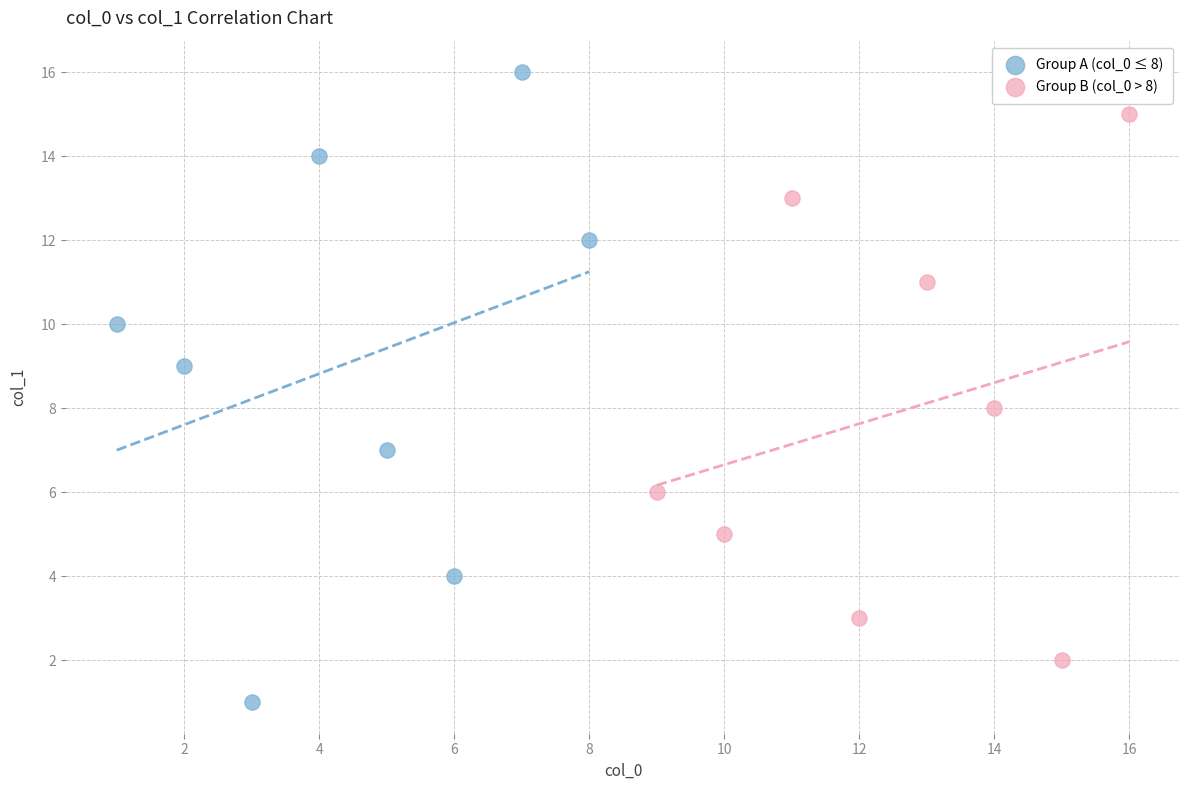

Which series has the largest Y range (max minus min)?

Group A (col_0 ≤ 8)